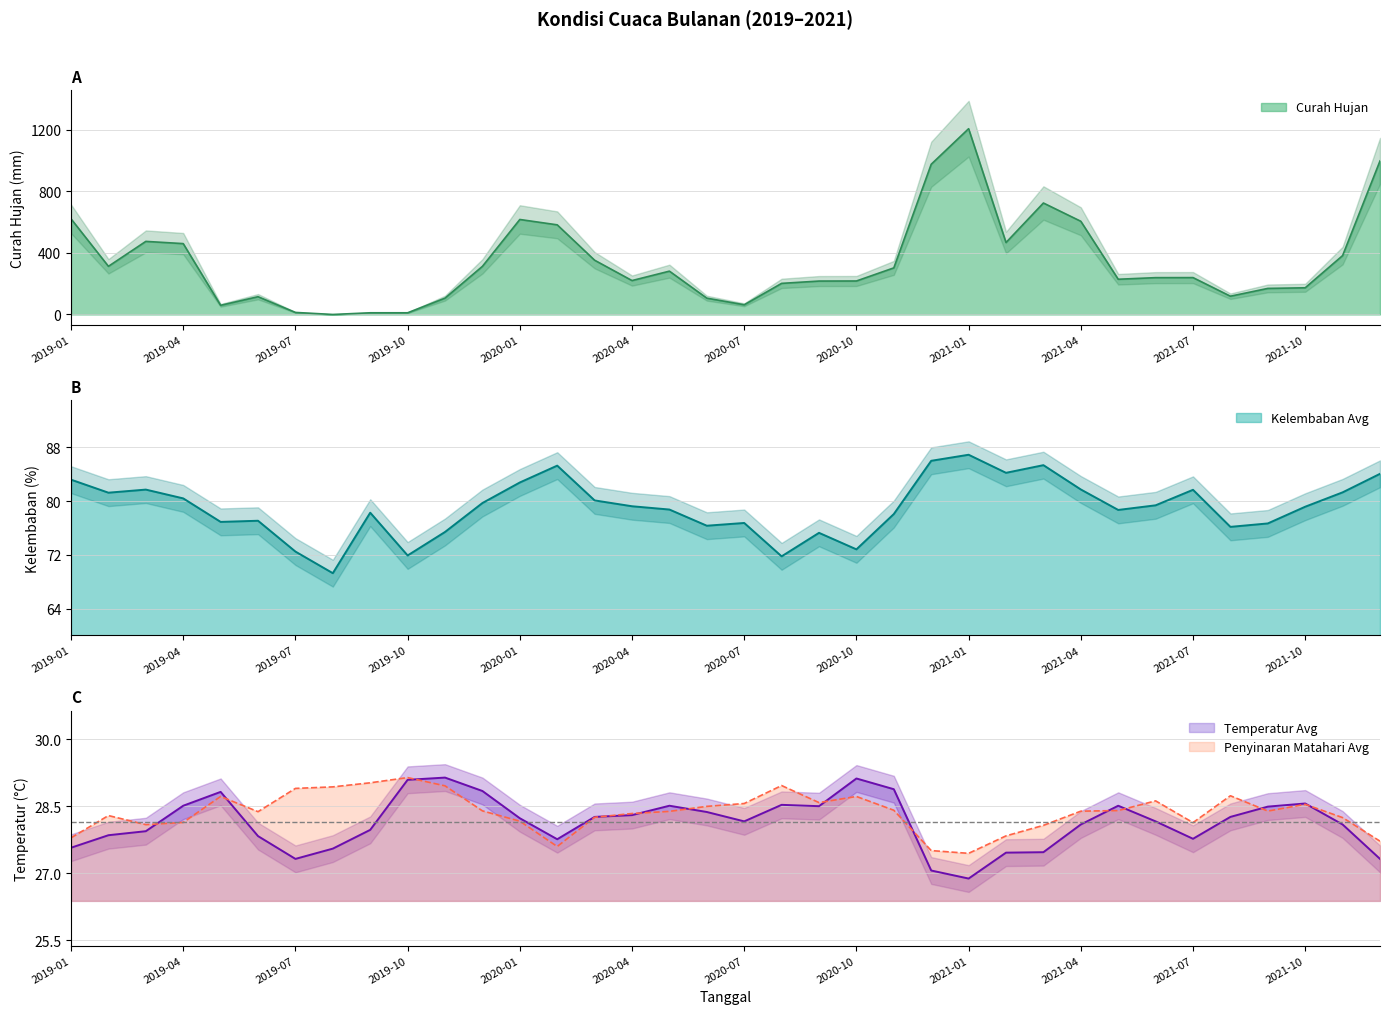

In Temperatur Avg, how many points are higher than both neighbors (excluding endpoints)?

7